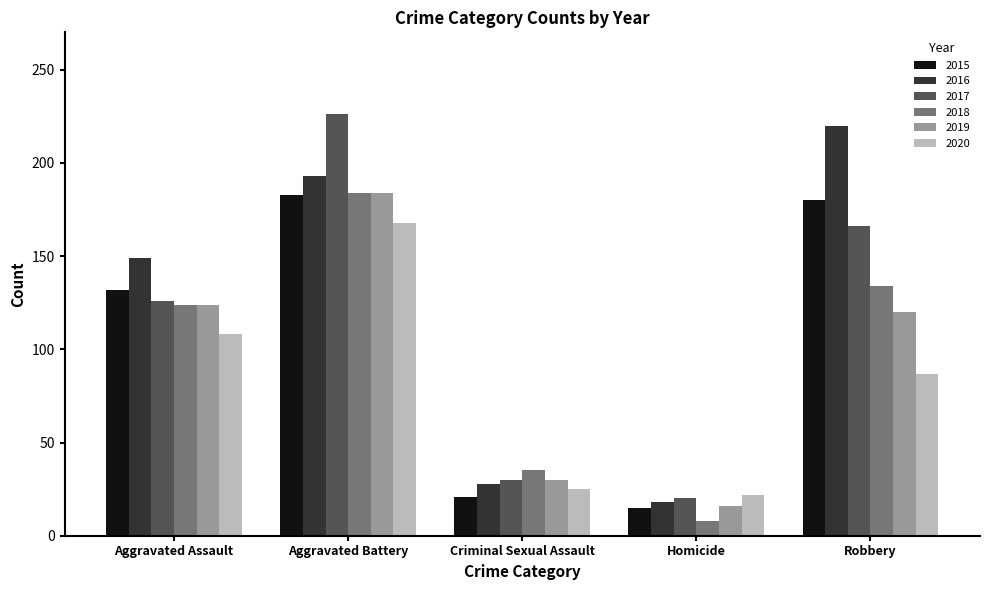

At which category is the sum across all series the highest?

Aggravated Battery